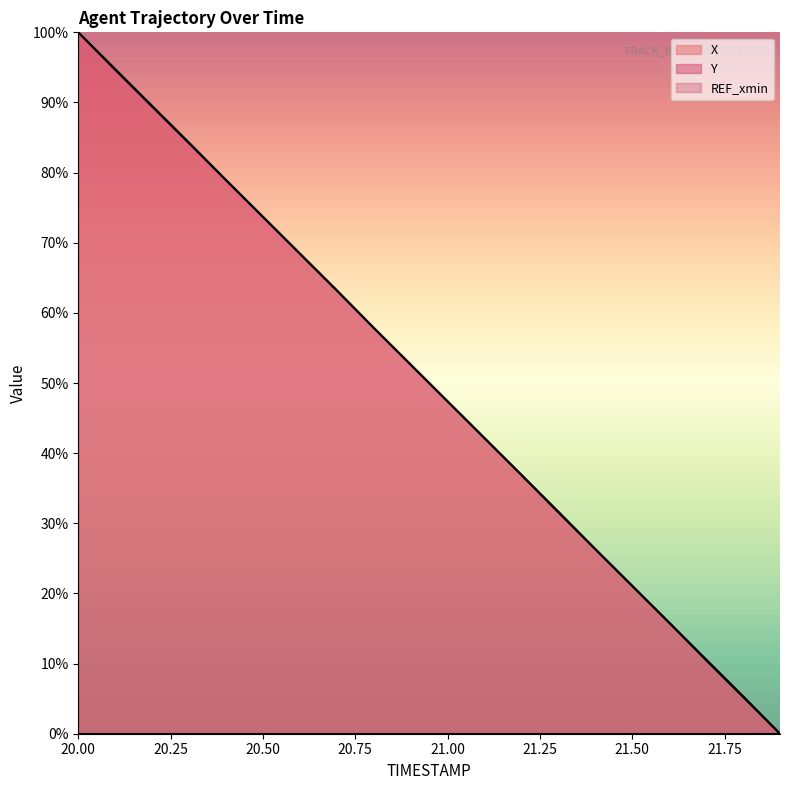

True or false: Y has more than 0 interior local peaks.

False